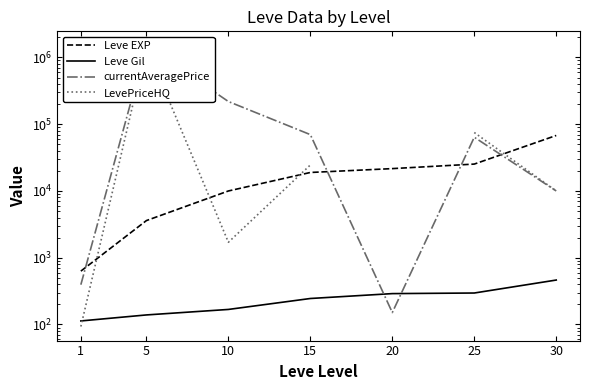

At which category does the chart reach its peak across all series?

5